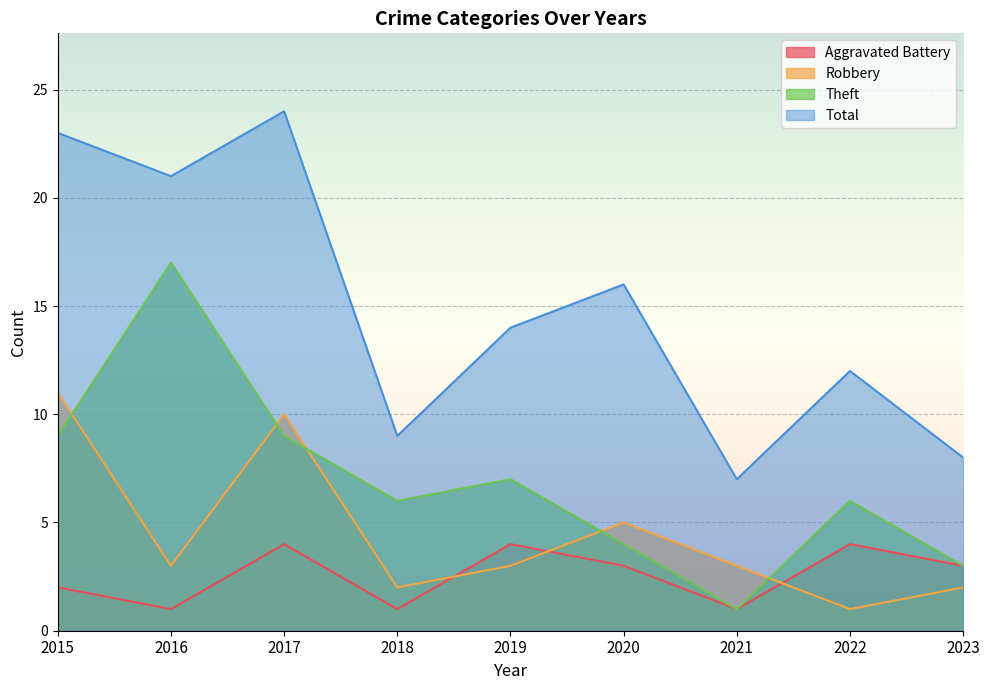

Is it true that Total equals 16 at 2017?

False